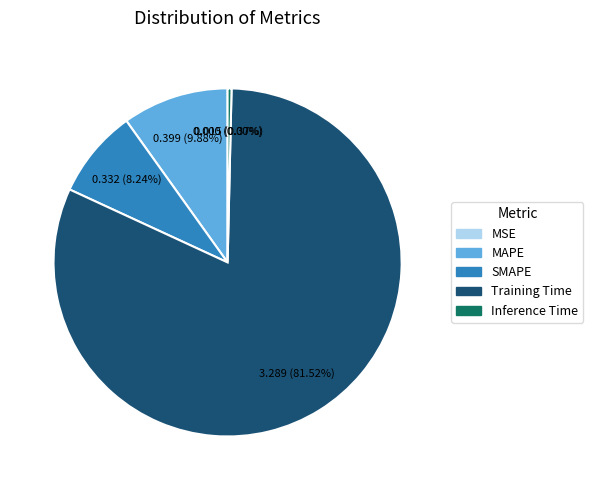

Rank the categories by value from highest to lowest.

Training Time, MAPE, SMAPE, Inference Time, MSE